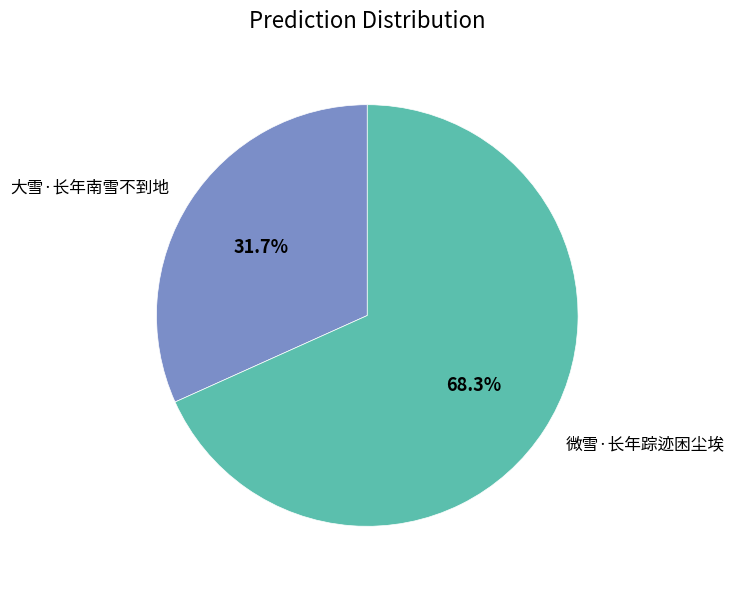

To the nearest percent, what portion does 大雪·长年南雪不到地 represent?

32%